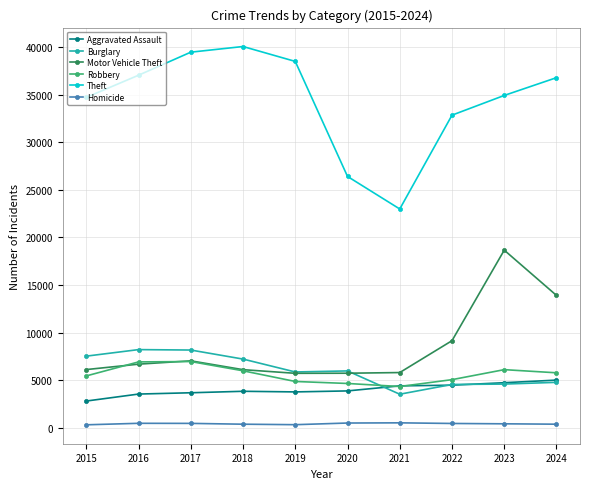

The Motor Vehicle Theft series shows 1667 at 2020. True or false?

False